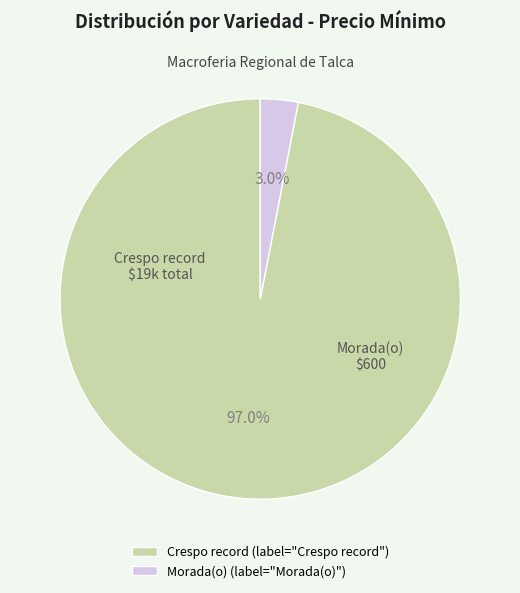

Which slice is the smallest?

Morada(o)